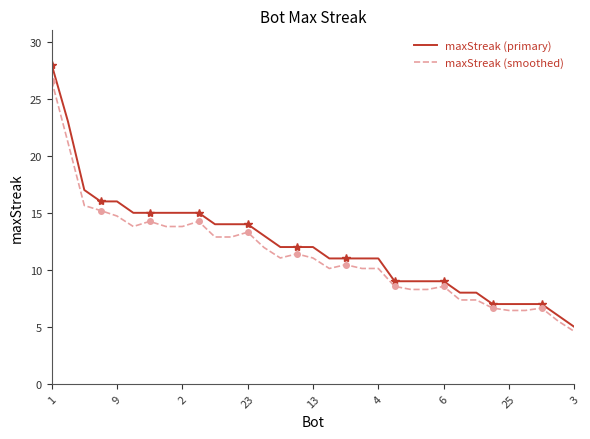

Reading left to right, what are all the values shown in this chart?

maxStreak (primary): 28.0	23.0	17.0	16.0	16.0	15.0	15.0	15.0	15.0	15.0	14.0	14.0	14.0	13.0	12.0	12.0	12.0	11.0	11.0	11.0	11.0	9.0	9.0	9.0	9.0	8.0	8.0	7.0	7.0	7.0	7.0	6.0	5.0
maxStreak (smoothed): 26.6	21.2	15.6	15.2	14.7	13.8	14.2	13.8	13.8	14.2	12.9	12.9	13.3	12.0	11.0	11.4	11.0	10.1	10.4	10.1	10.1	8.5	8.3	8.3	8.5	7.4	7.4	6.6	6.4	6.4	6.6	5.5	4.6